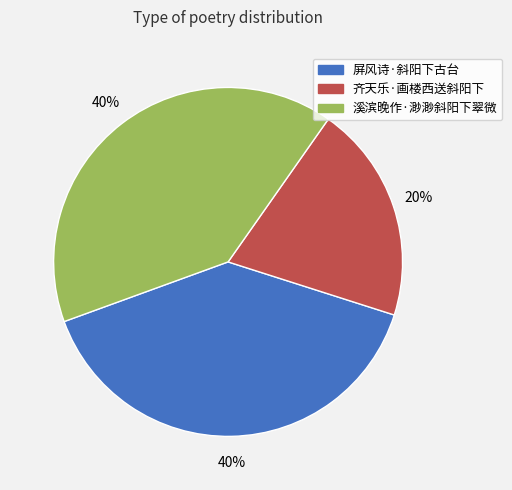

Is there any slice that represents more than half of the pie?

No